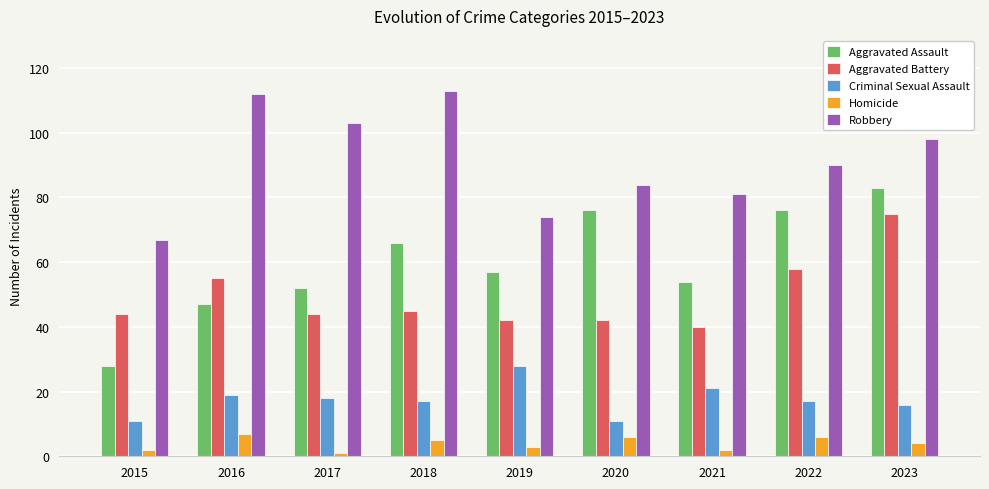

How many bars are there in each group?

5